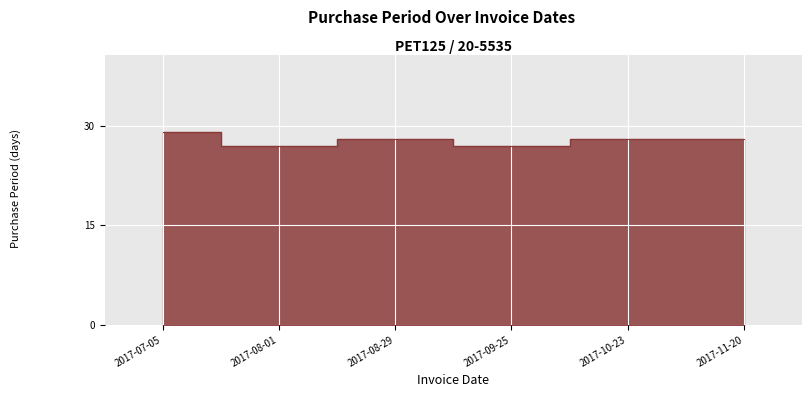

What is the smallest value displayed?

27